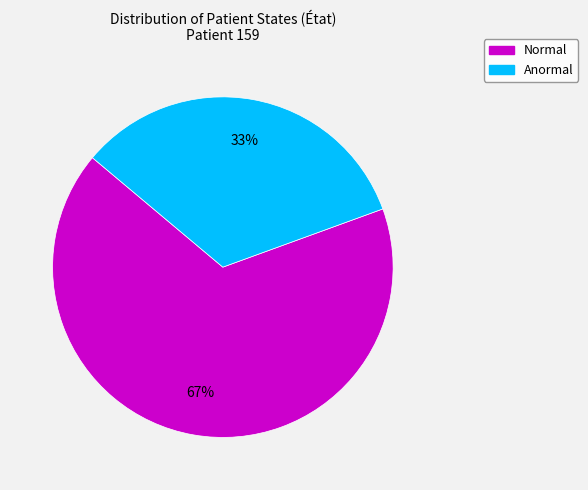

How many segments does this pie chart have?

2